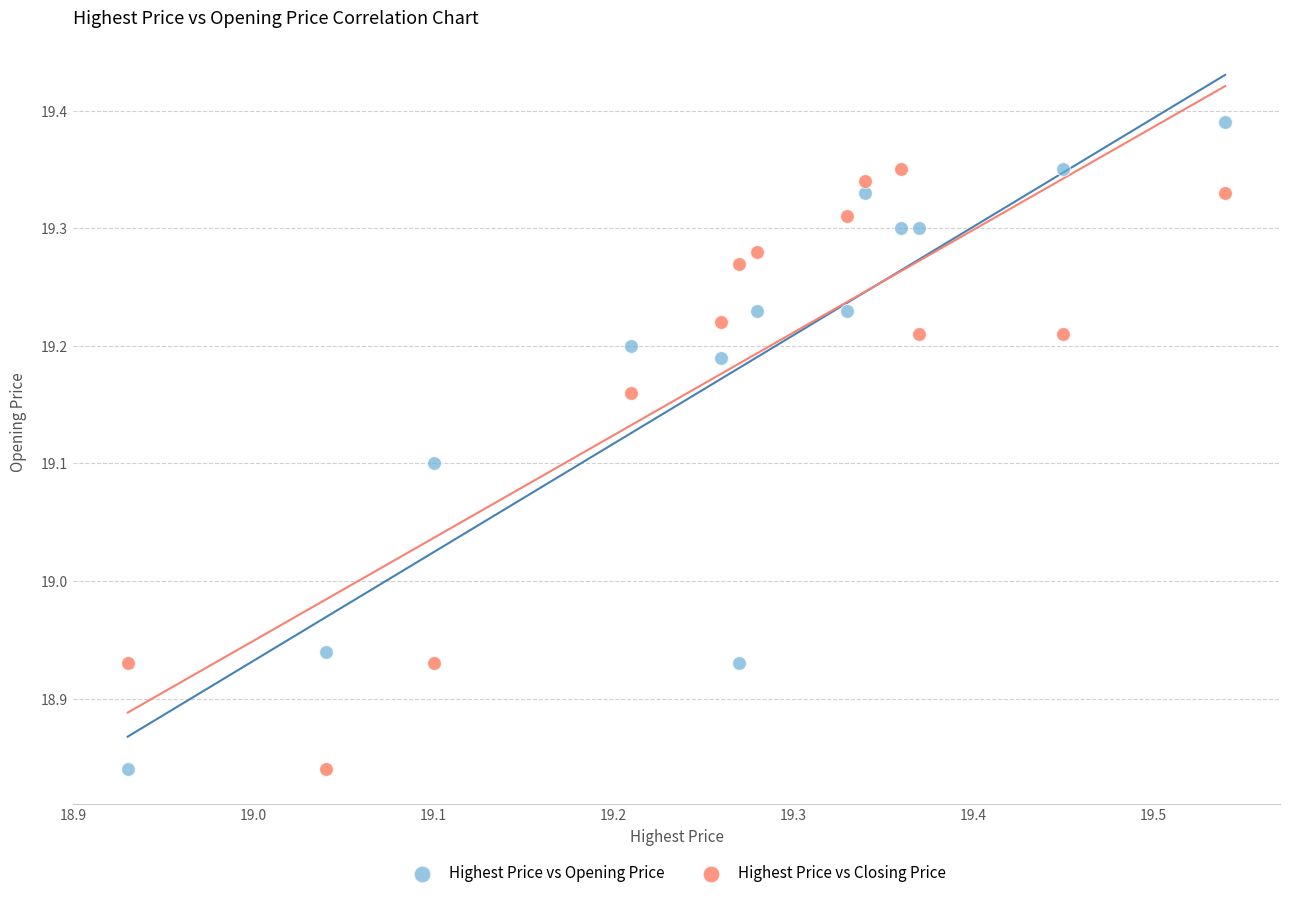

Which series has the widest spread of Y values?

Highest Price vs Opening Price